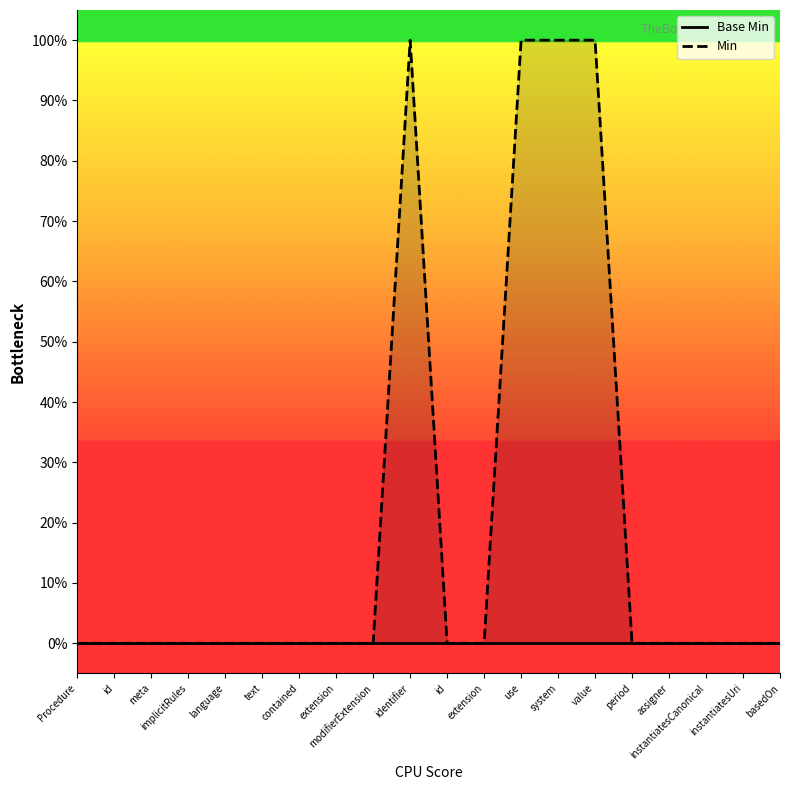

What is the value of the Min point at the 13th from the left?

1